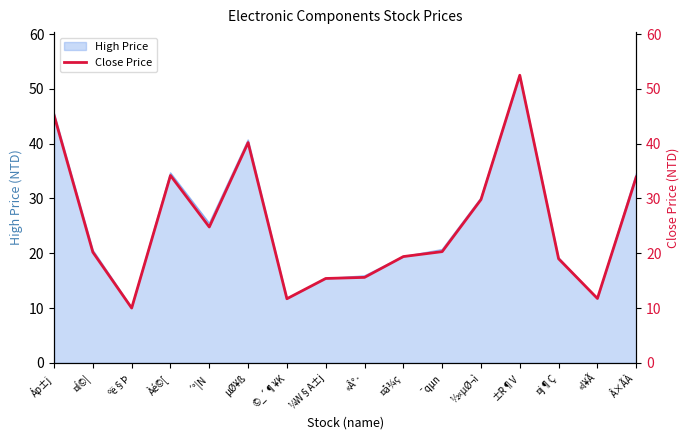

What is the change in value from ©_´¶¥K to ¤å¾ç?

+7.7